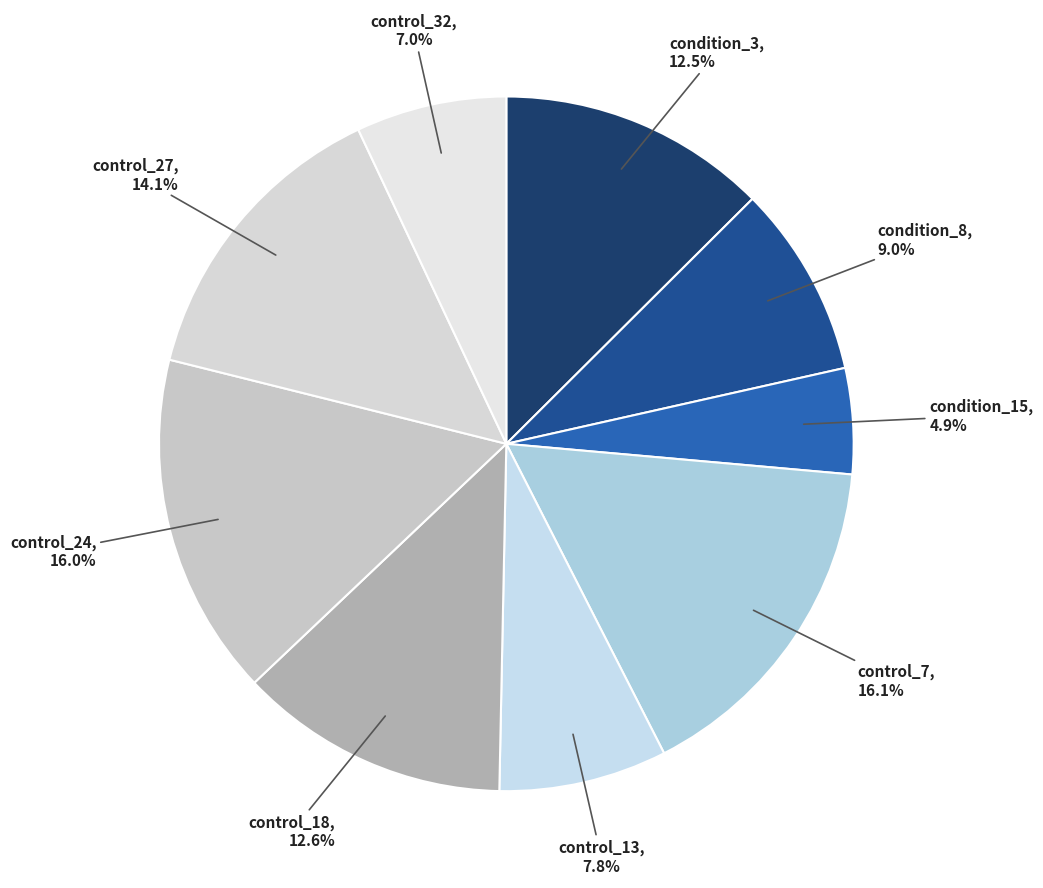

What percentage is the control_24 slice, to the nearest percent?

16%